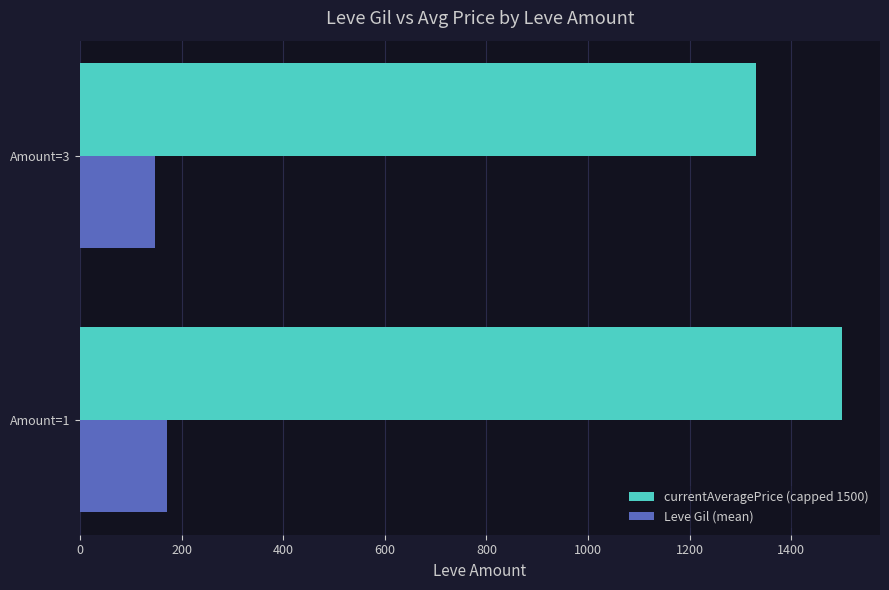

What is the average value of the currentAveragePrice (capped 1500) series?

1415.5